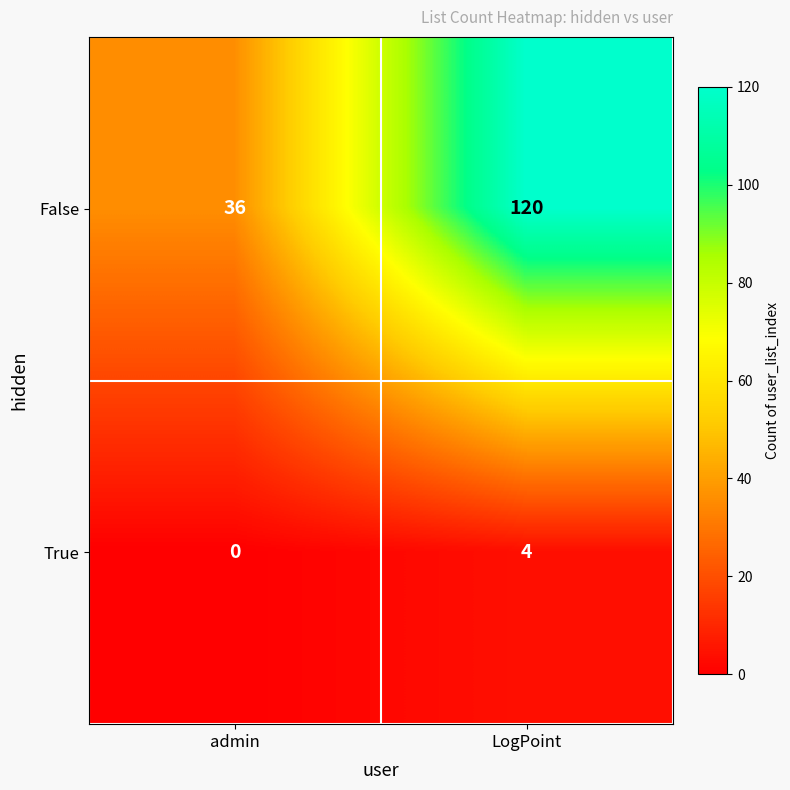

At which category is the sum across all series the highest?

LogPoint